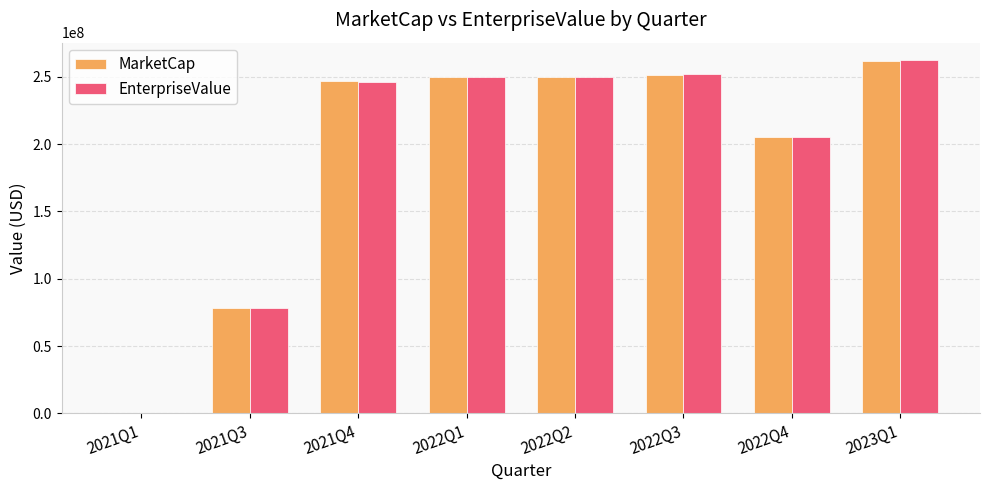

What is the sum of all EnterpriseValue values?

1542093076.7